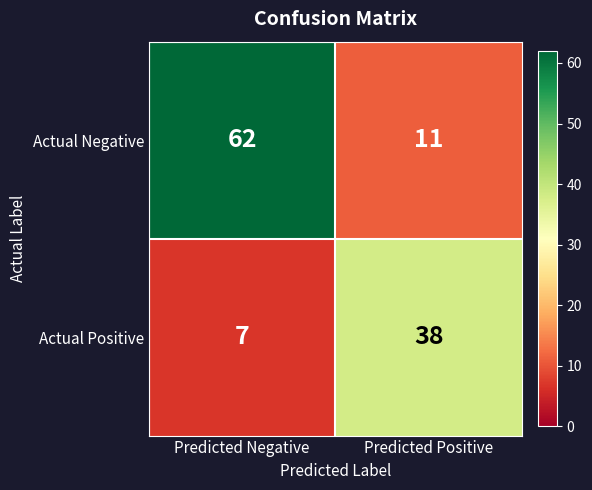

At how many categories does at least one series exceed 18?

2